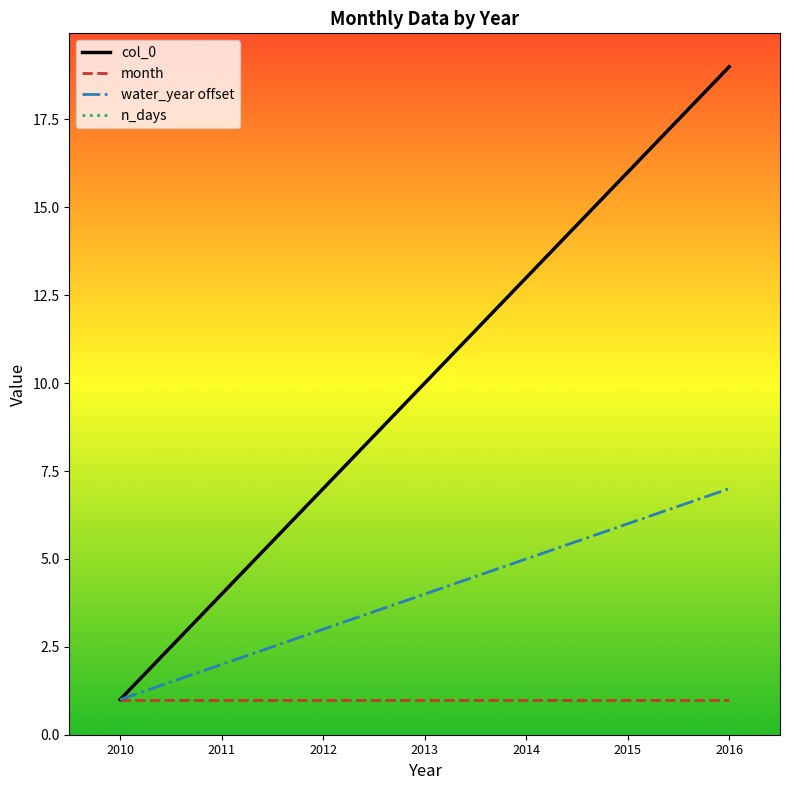

Rank the categories by water_year offset value from highest to lowest.

2016, 2015, 2014, 2013, 2012, 2011, 2010